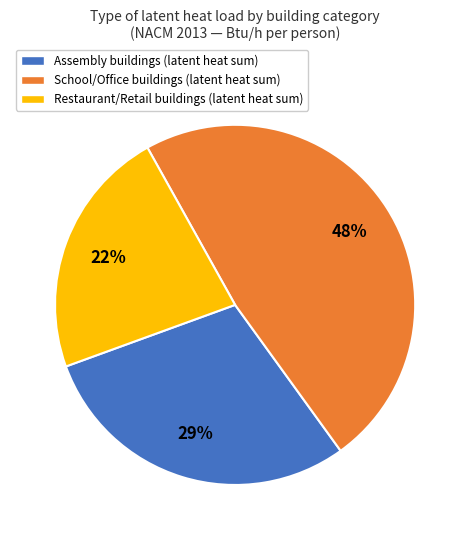

Is there a majority slice in this chart?

No